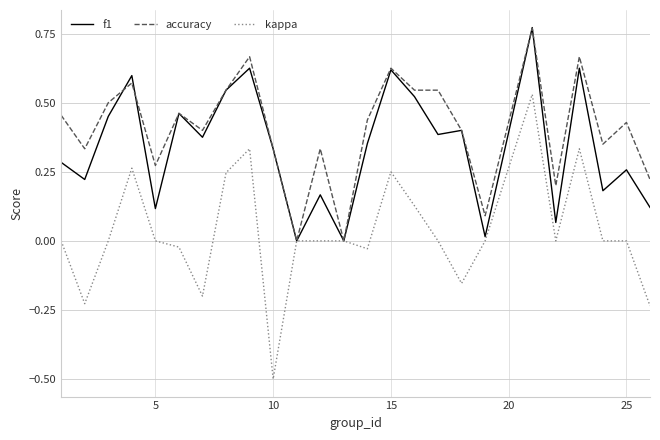

Which series has the largest total across all categories?

accuracy